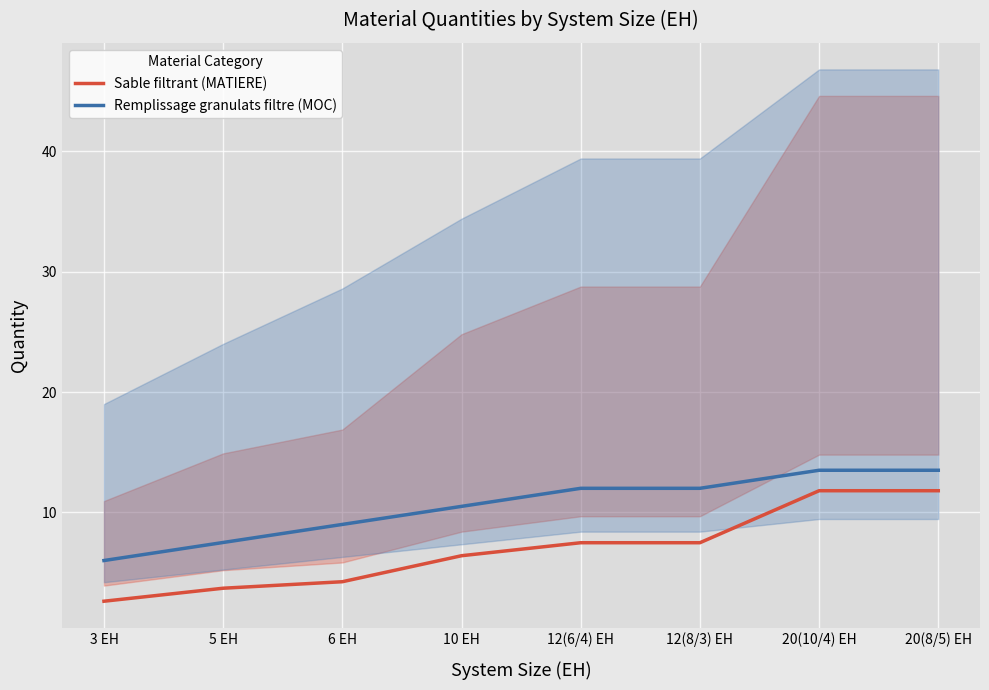

How many values in the Remplissage granulats filtre (MOC) series are below 12?

4